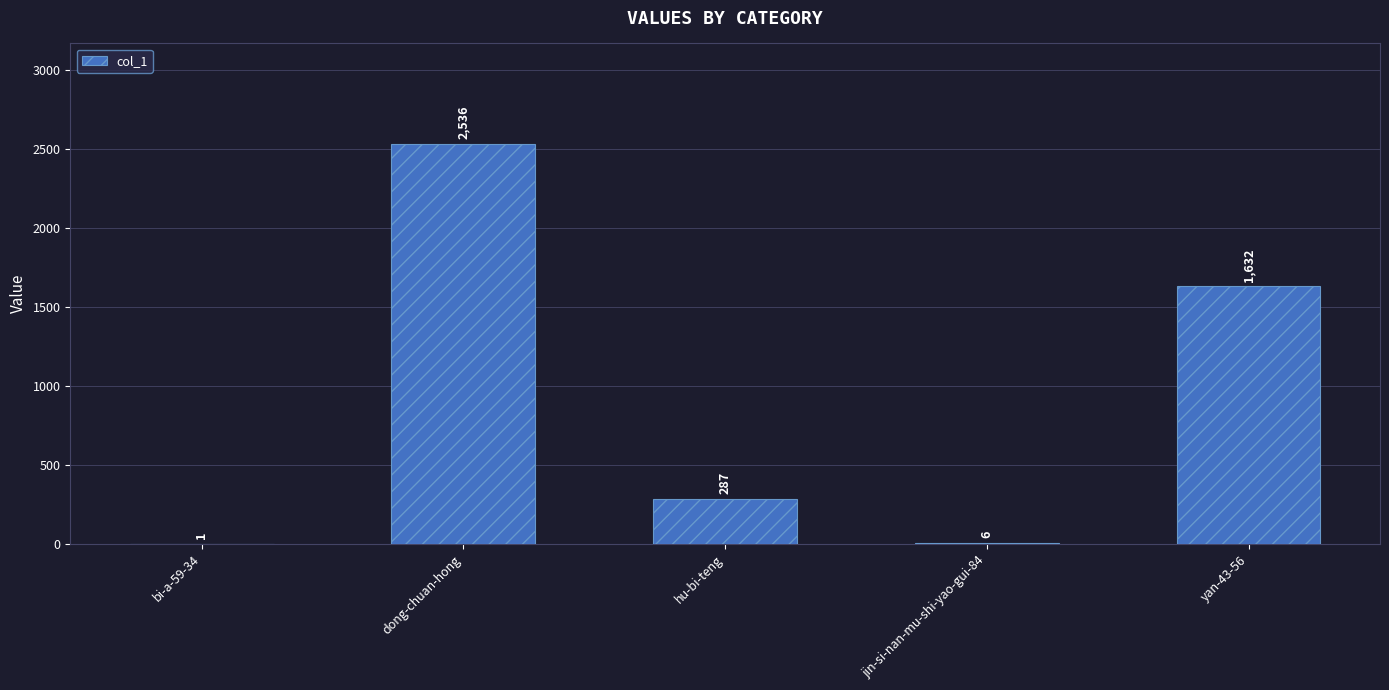

Which has a higher value, yan-43-56 or bi-a-59-34?

yan-43-56